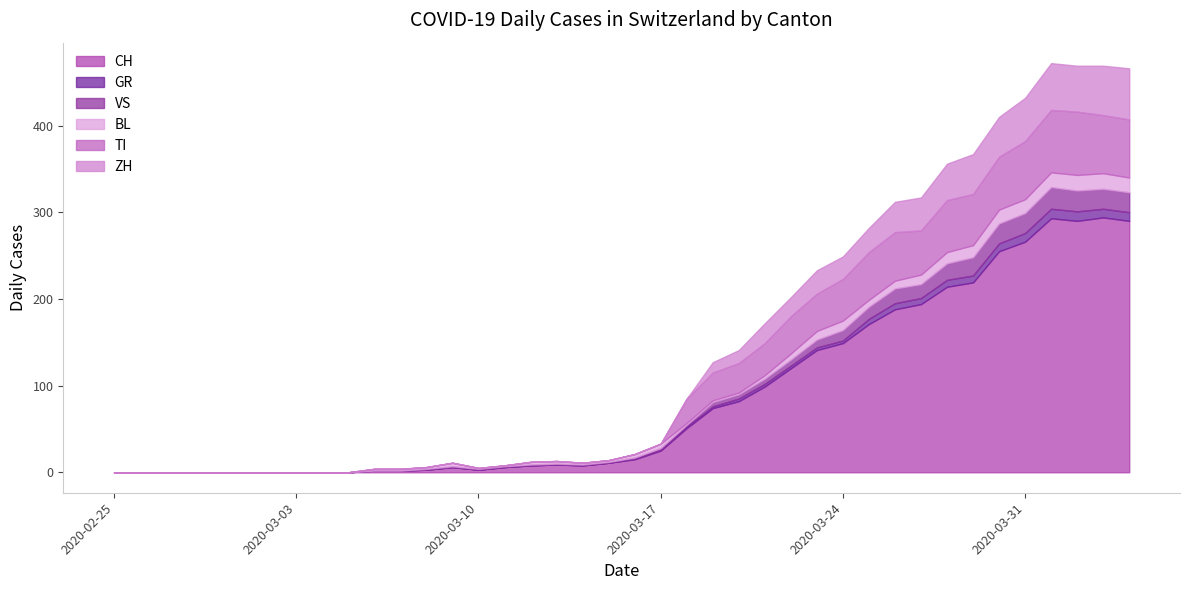

How many values in the CH series exceed 15?

19